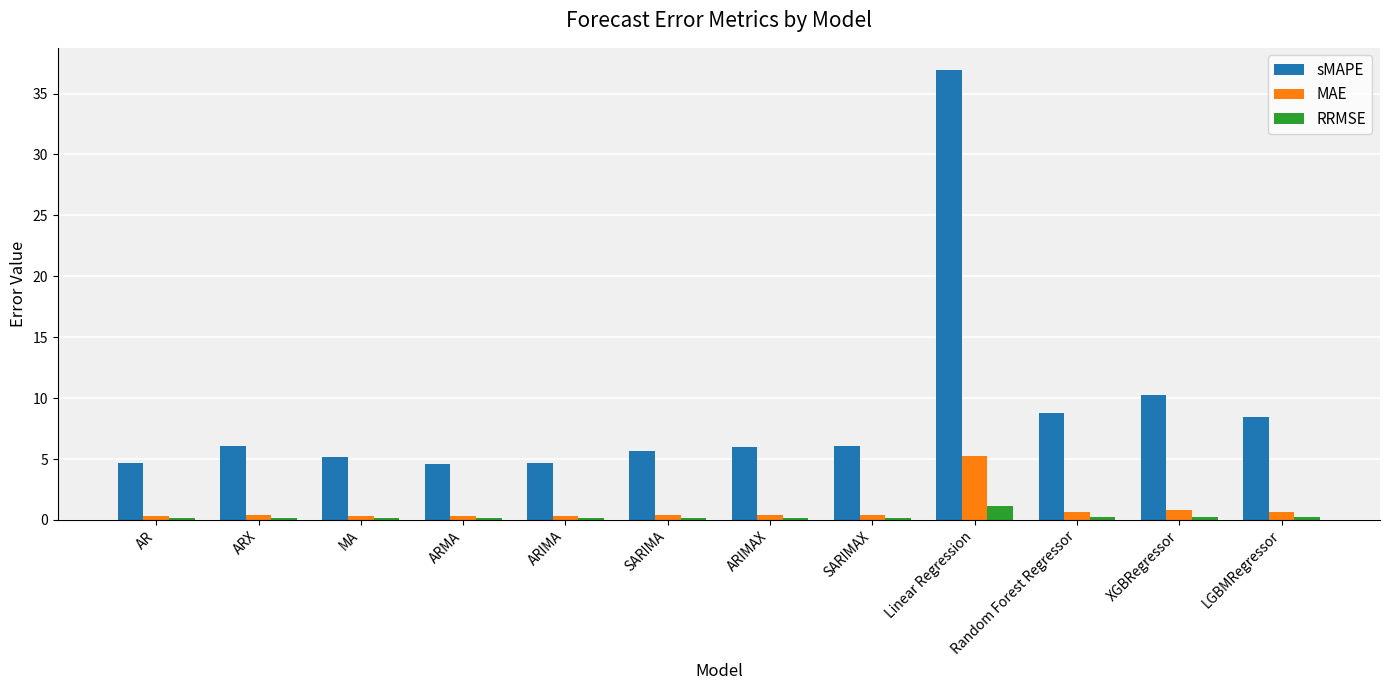

Which series changed the most between ARIMA and Random Forest Regressor?

sMAPE